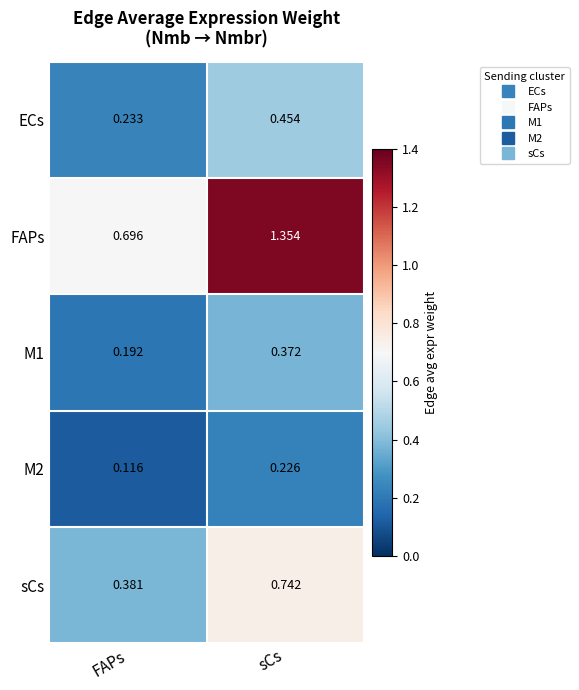

At which category does the chart reach its peak across all series?

sCs